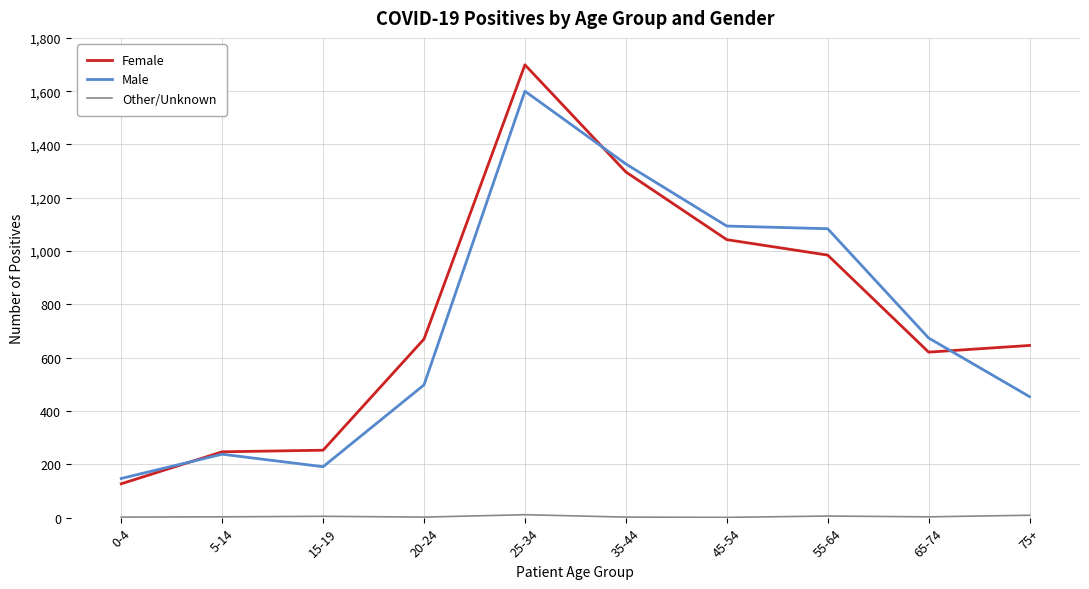

At which category is the sum across all series the highest?

25-34